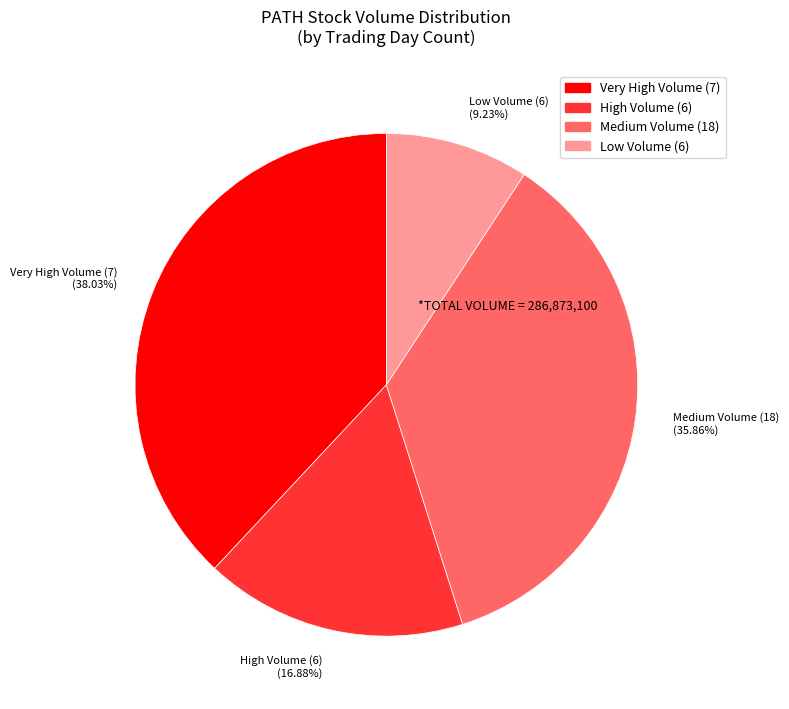

Does any single category account for the majority?

No